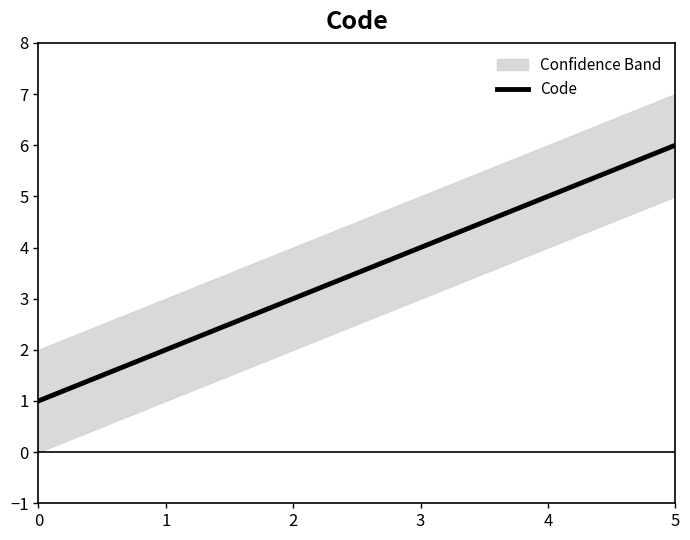

Reading left to right, list all the values displayed in this chart.

0=1	1=2	2=3	3=4	4=5	5=6